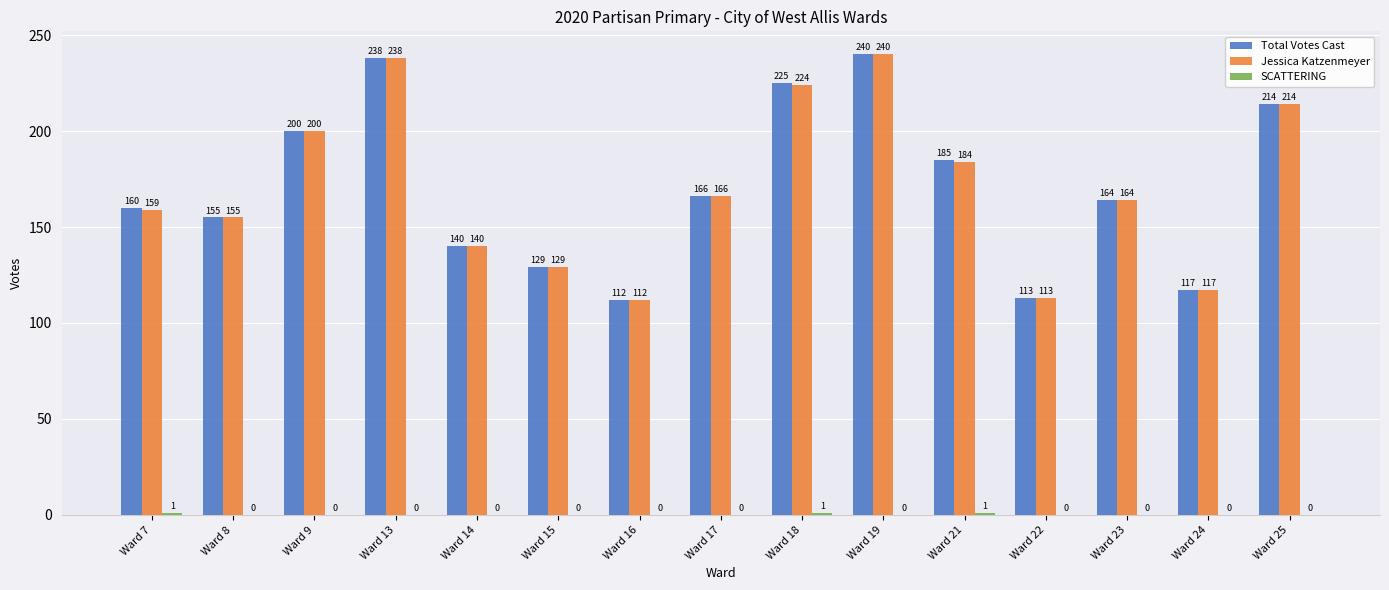

Which category has the highest value in the Total Votes Cast series?

Ward 19